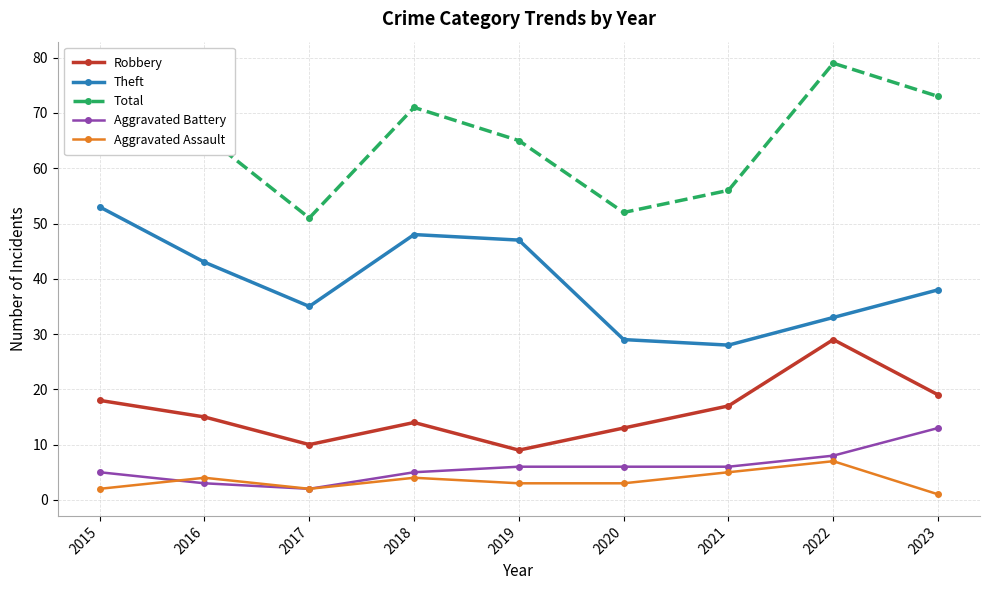

At which label is Theft closest to 40?

2023